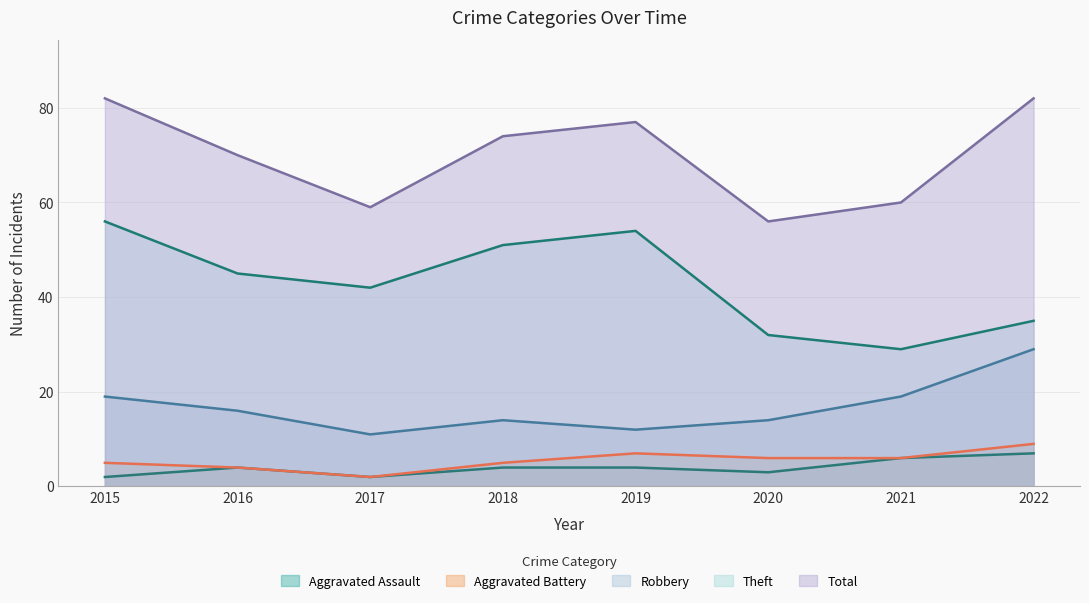

At which category does Aggravated Assault reach its first local peak?

2016